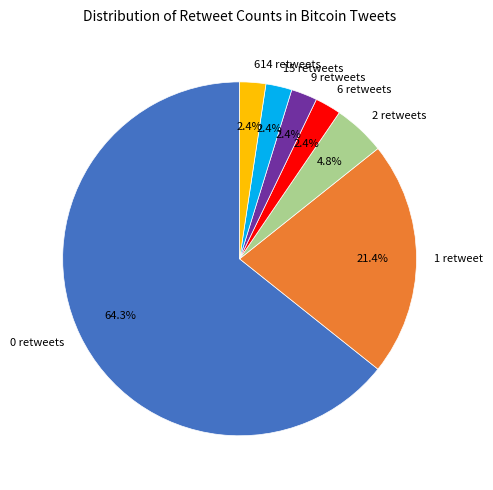

Combined, do 1 retweet and 6 retweets account for over 50%?

No